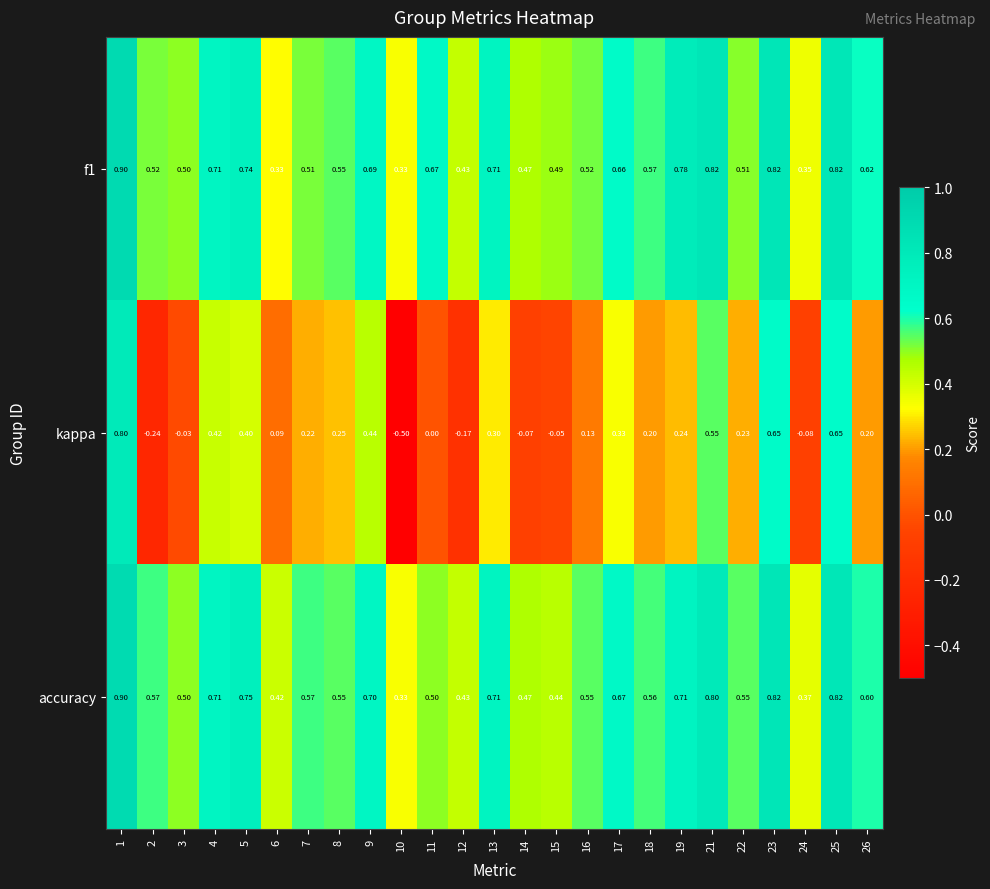

Which series changed the most between 6 and 25?

kappa